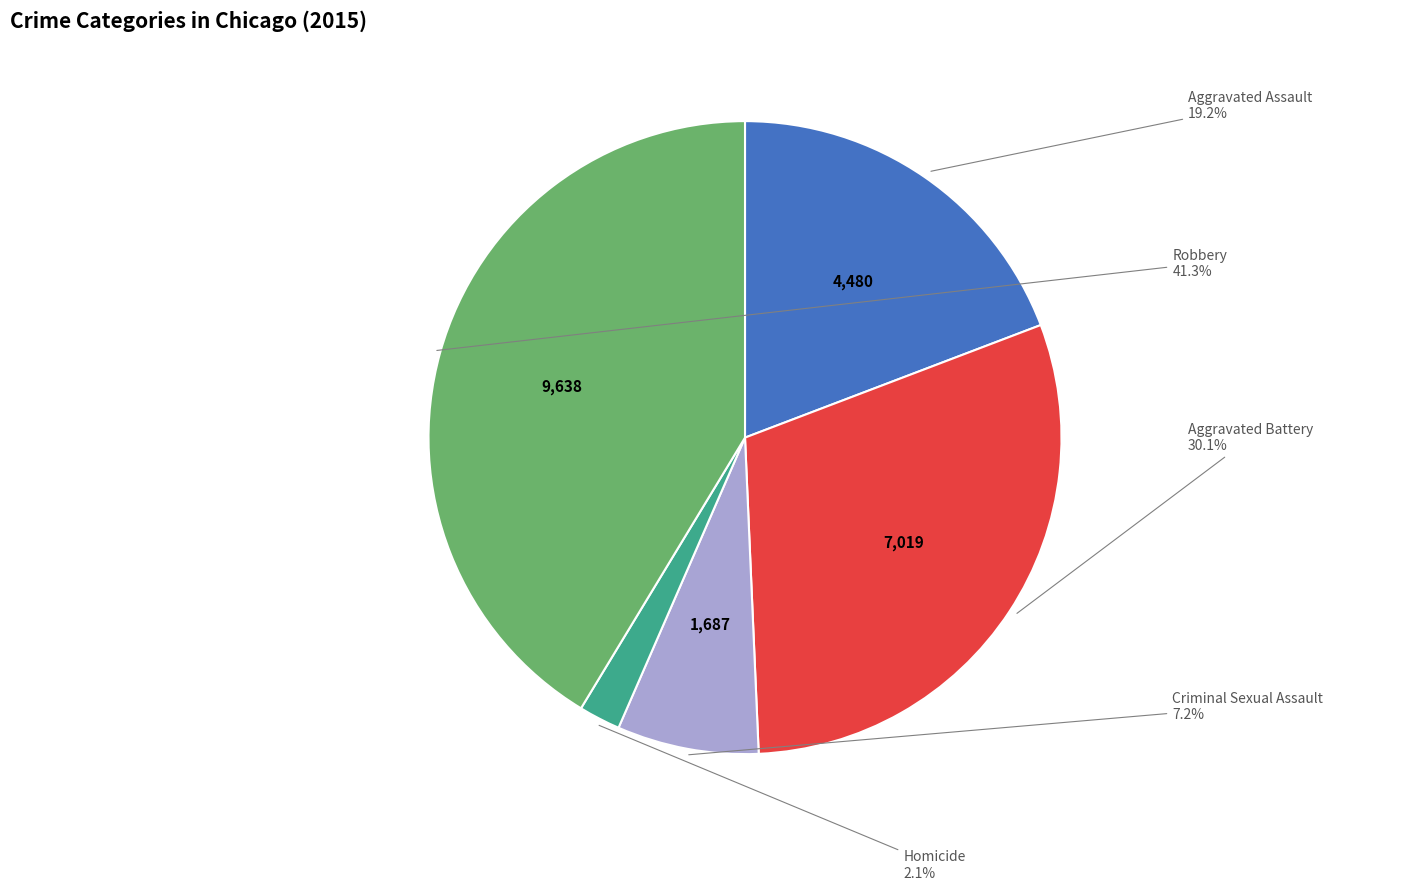

The Aggravated Assault slice represents 34% of the pie. True or false?

False